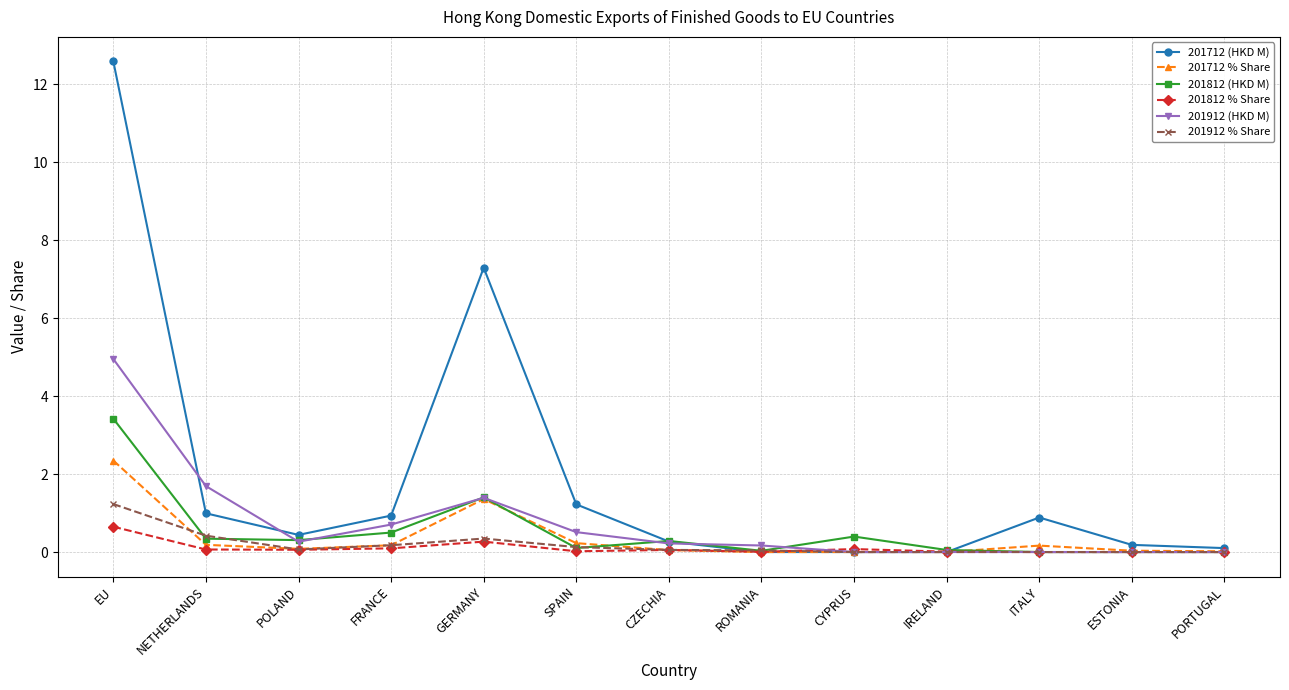

How many data points does each series have?

13